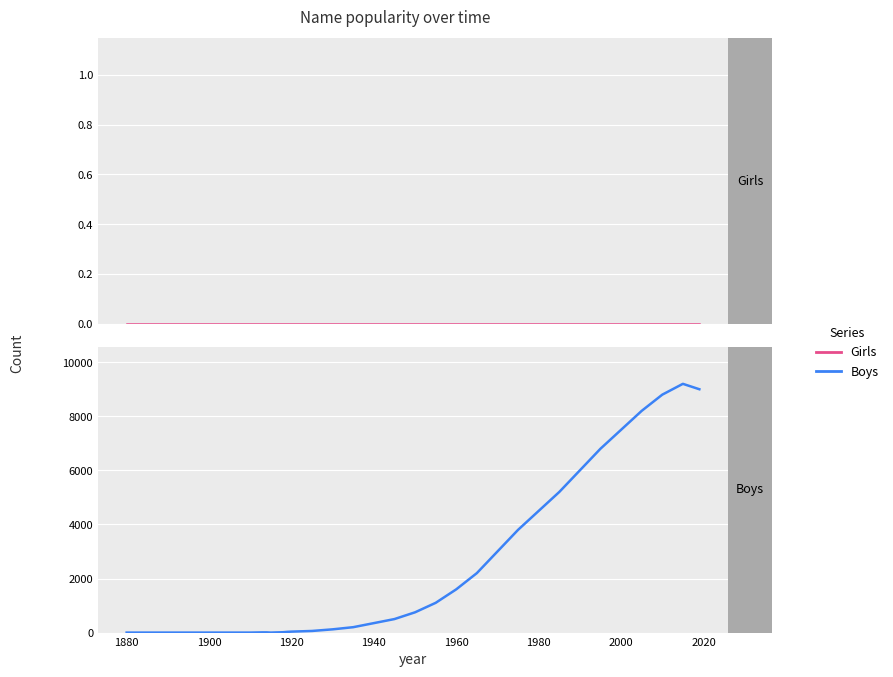

Is the value of Girls at 14 greater than the value of Boys at 20?

No